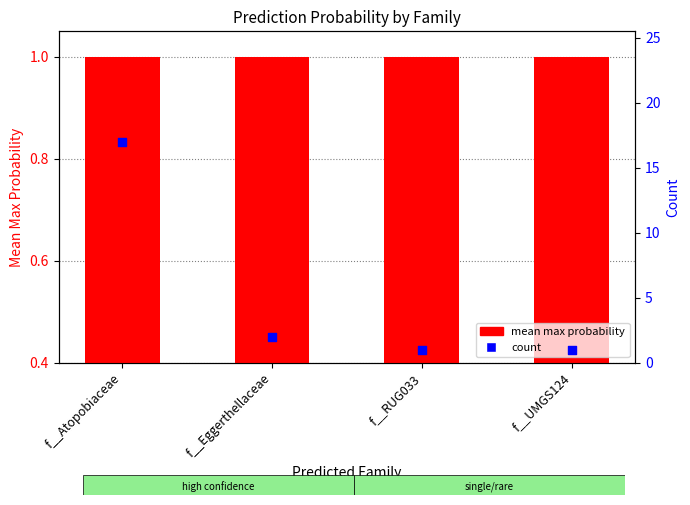

What are all the series names shown in the legend?

mean max probability, count